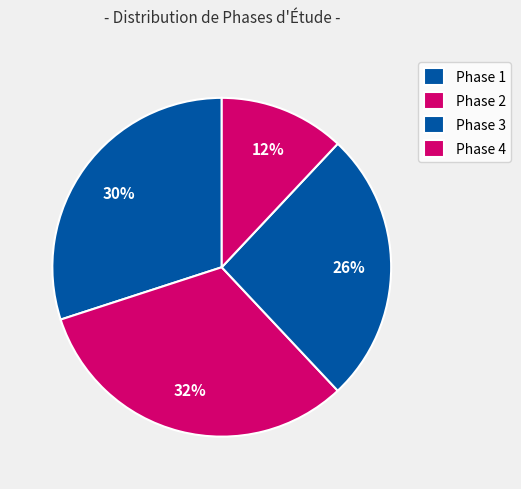

How many slices are in this pie chart?

4